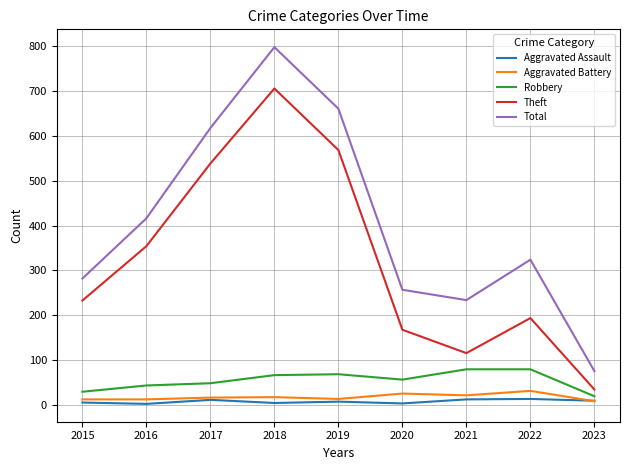

Which series changed the most between 2015 and 2018?

Total